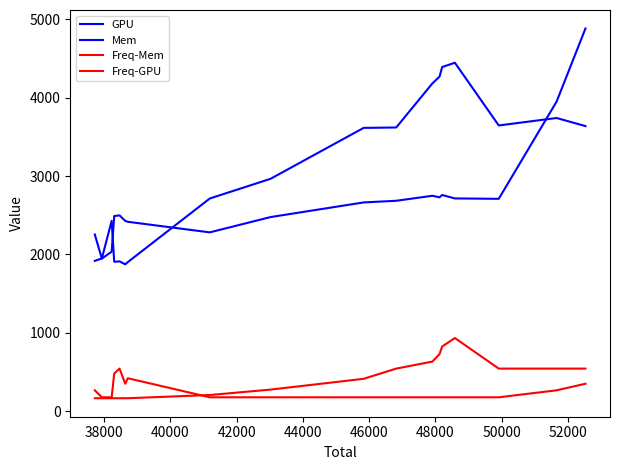

Does the chart have visible grid lines?

No